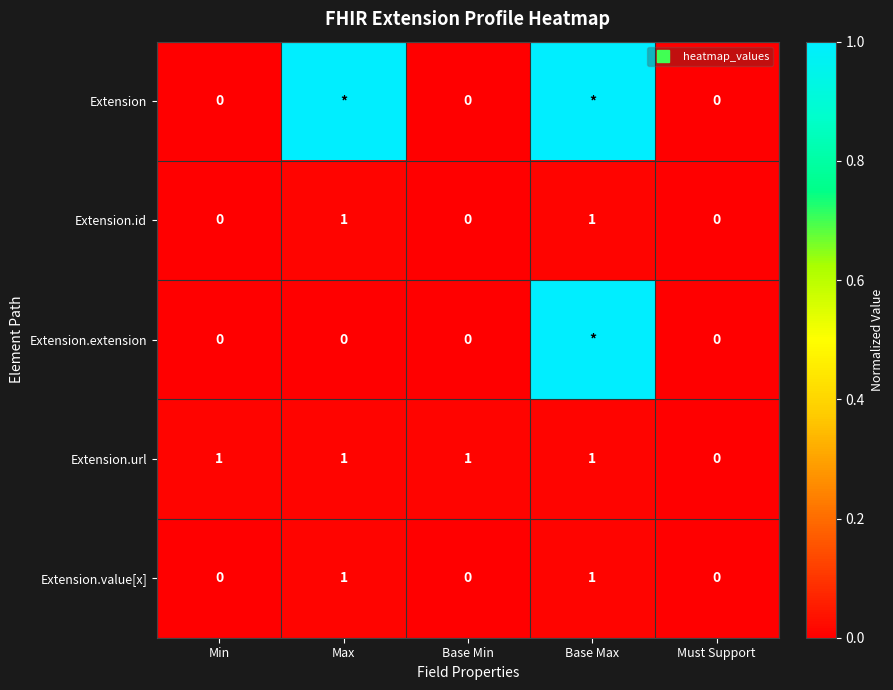

Which category has the lowest value in the Extension.url series?

Must Support